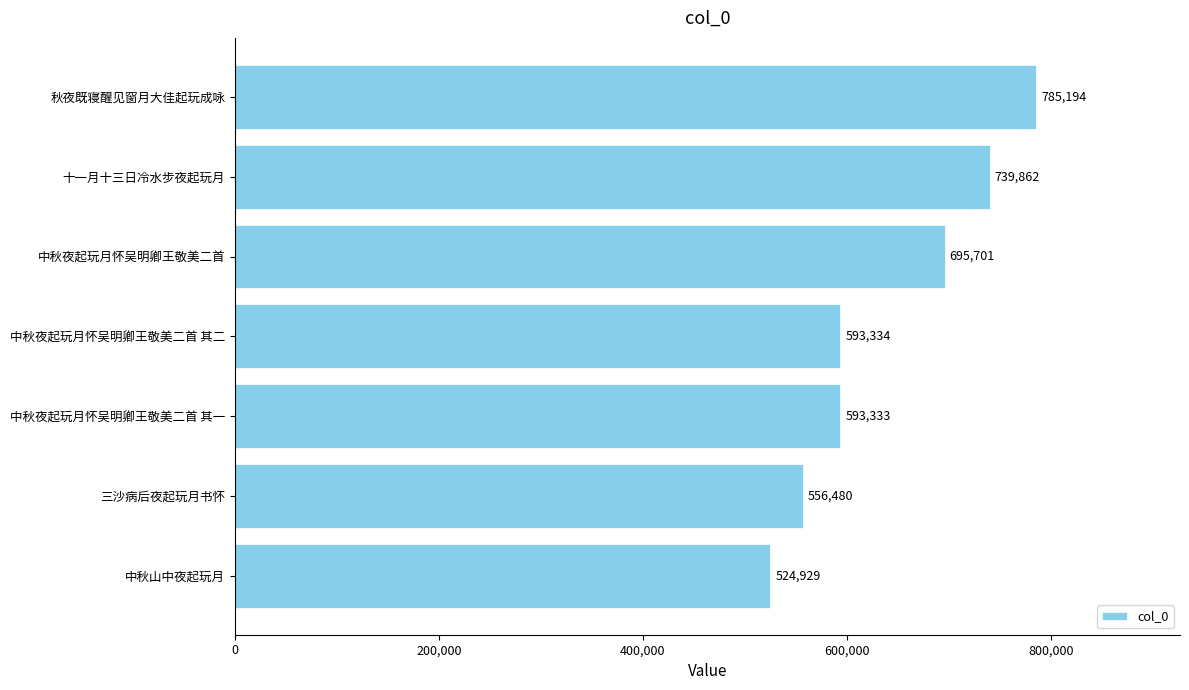

How many values are between 556480 and 739862?

5